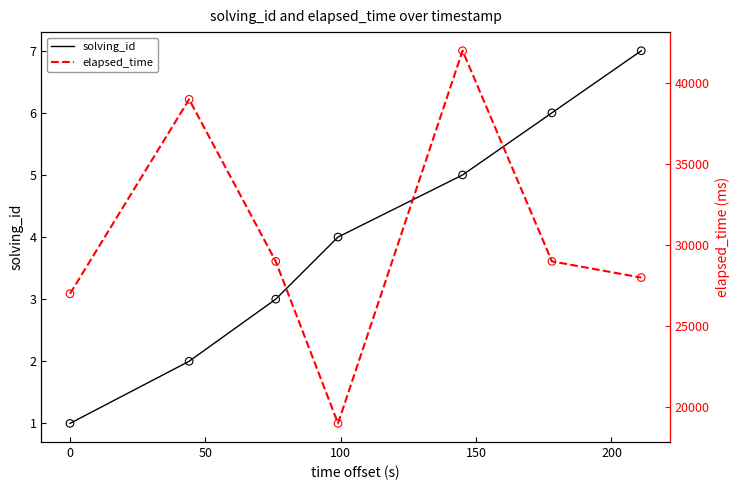

Is the value of solving_id at 150 greater than the value of elapsed_time at −50?

No